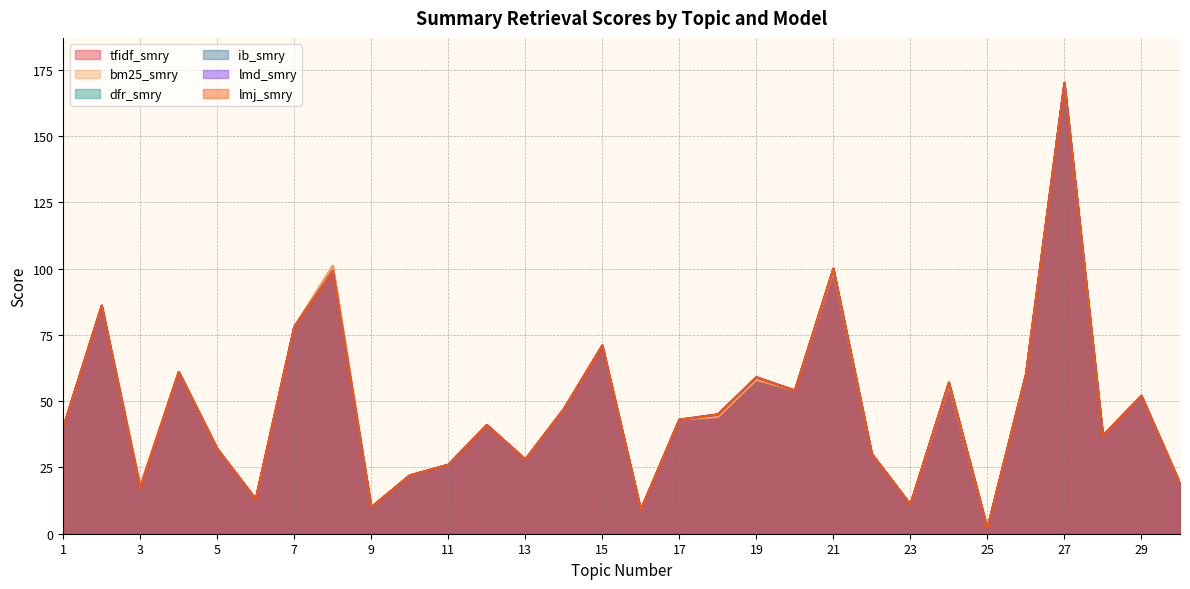

What is the maximum value for lmd_smry?

170